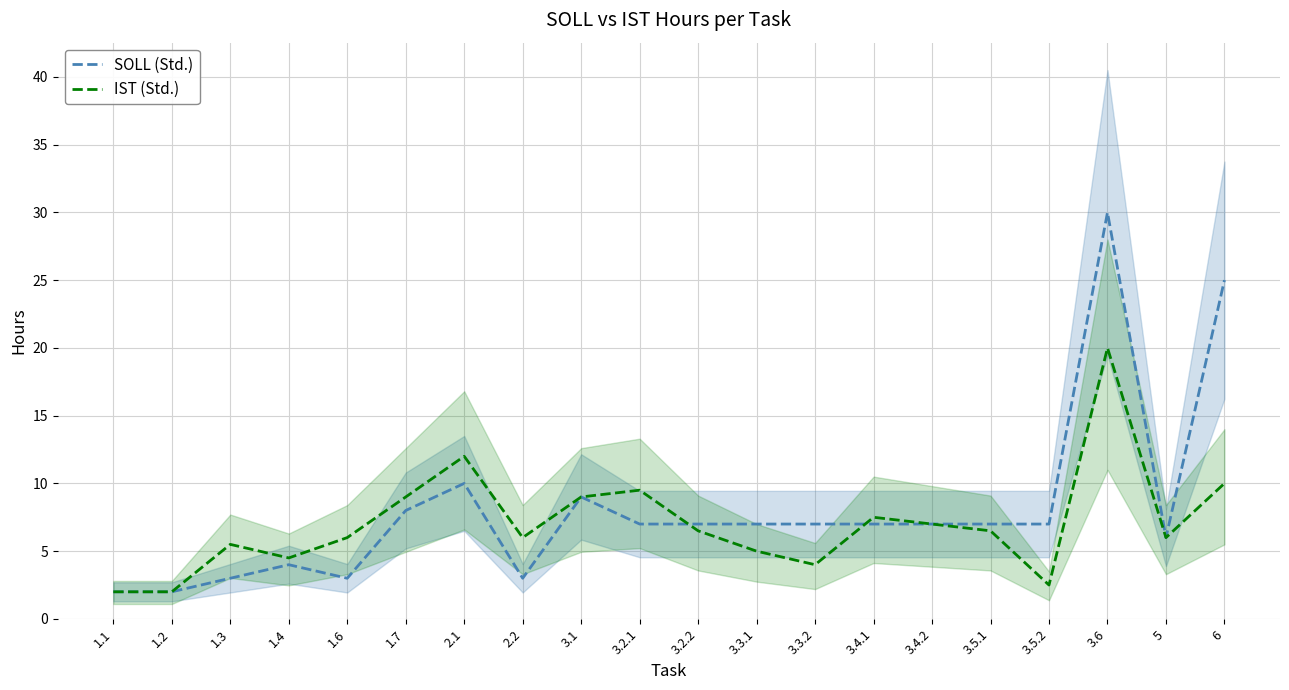

How many times do SOLL (Std.) and IST (Std.) cross each other?

2